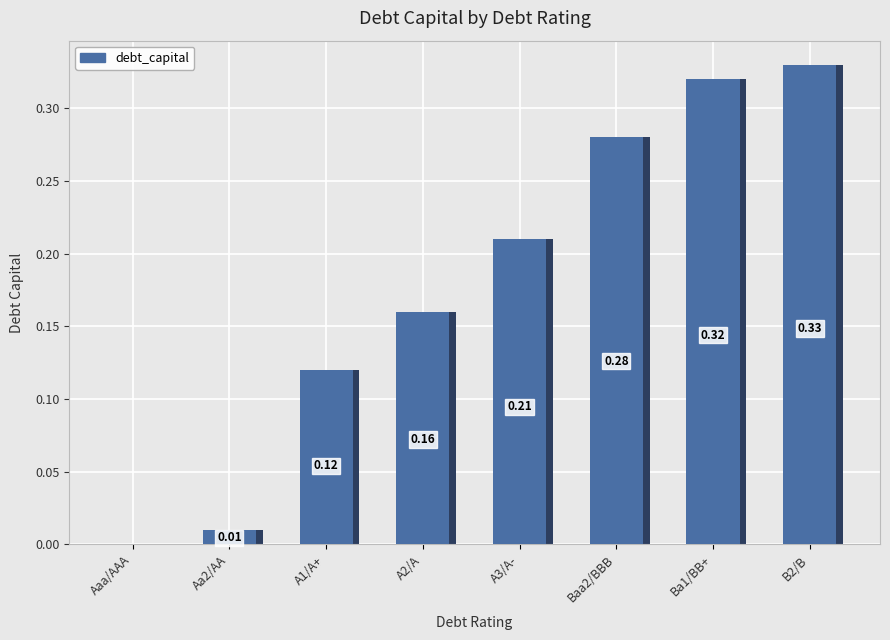

What is the sum of the values at B2/B and Ba1/BB+?

0.7